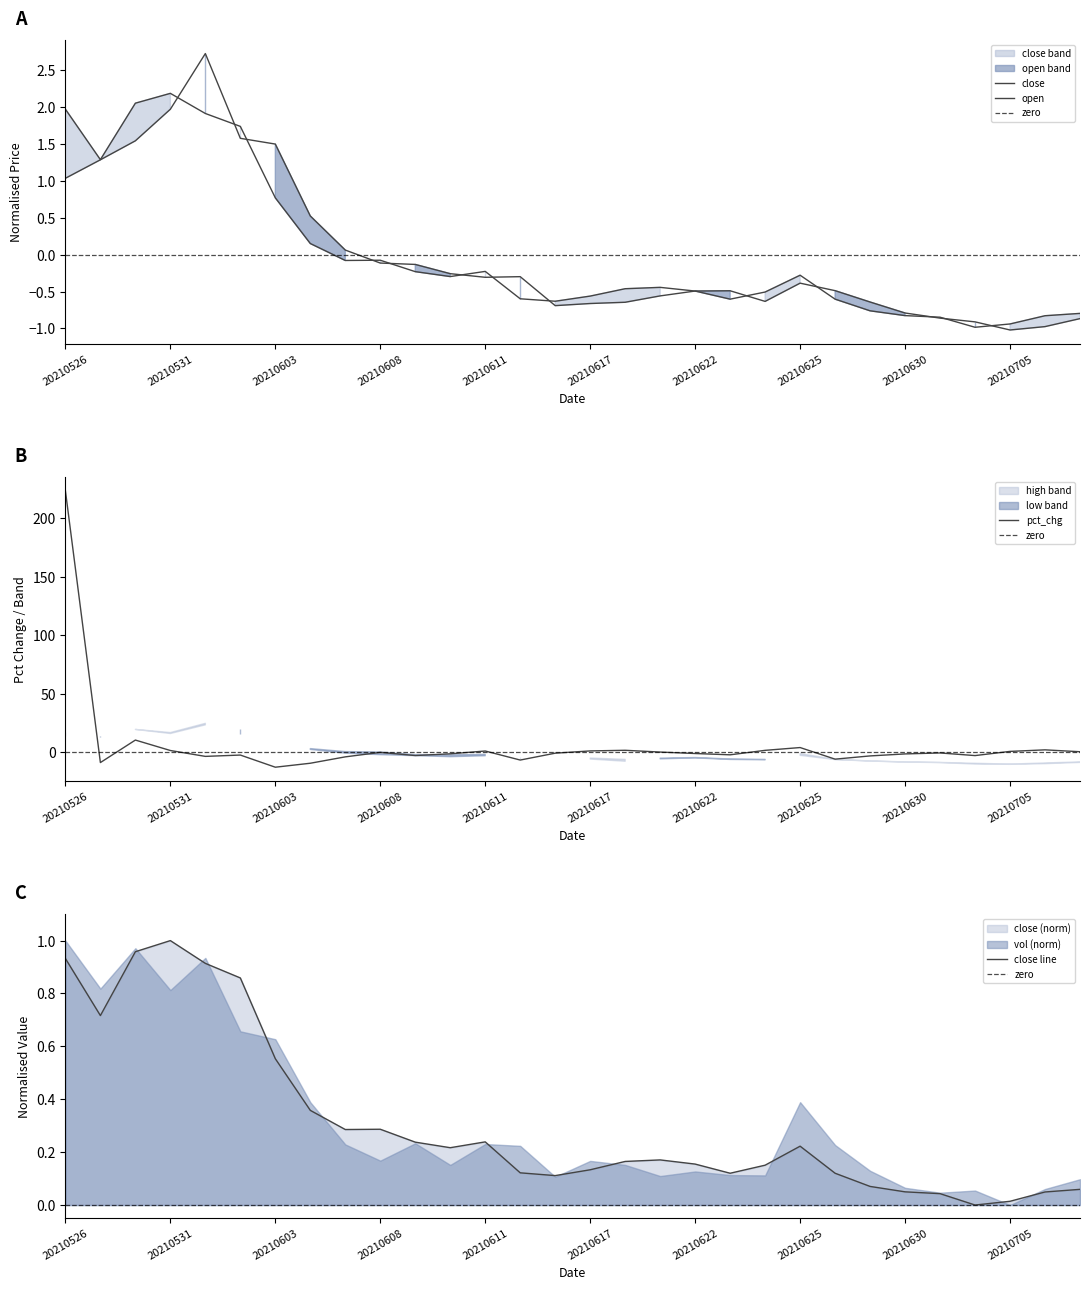

In close, how many points are lower than both neighbors (excluding endpoints)?

6